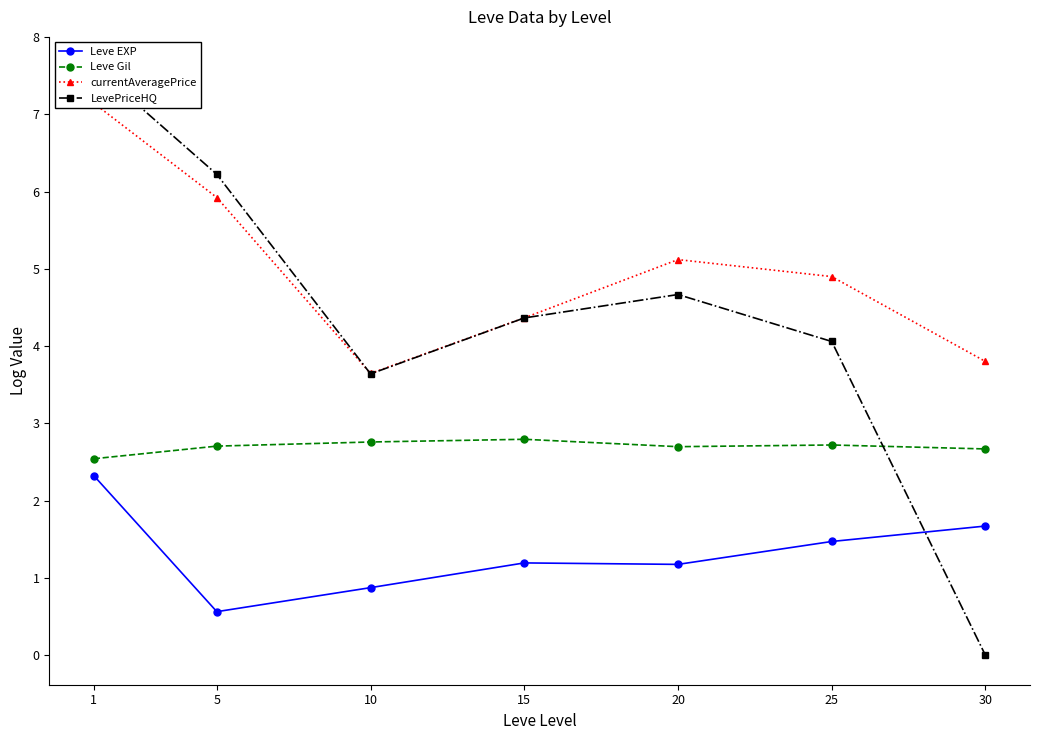

How many distinct data groups are displayed?

4